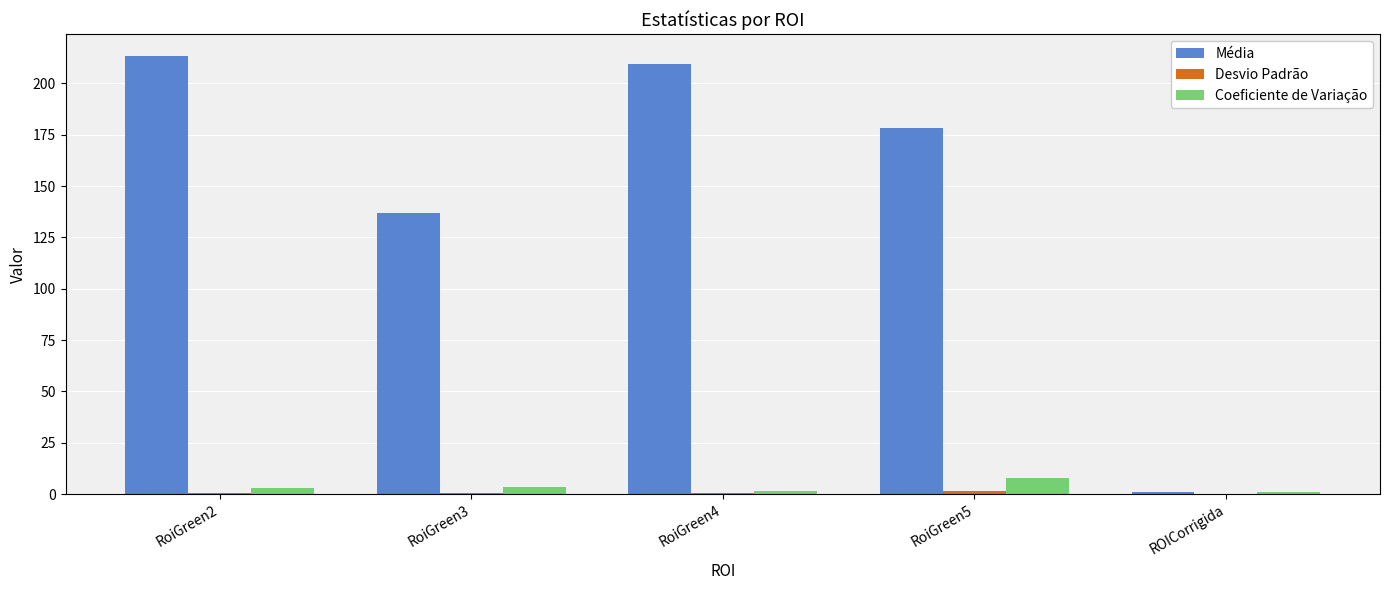

The Média series shows 209.3 at RoiGreen4. True or false?

True